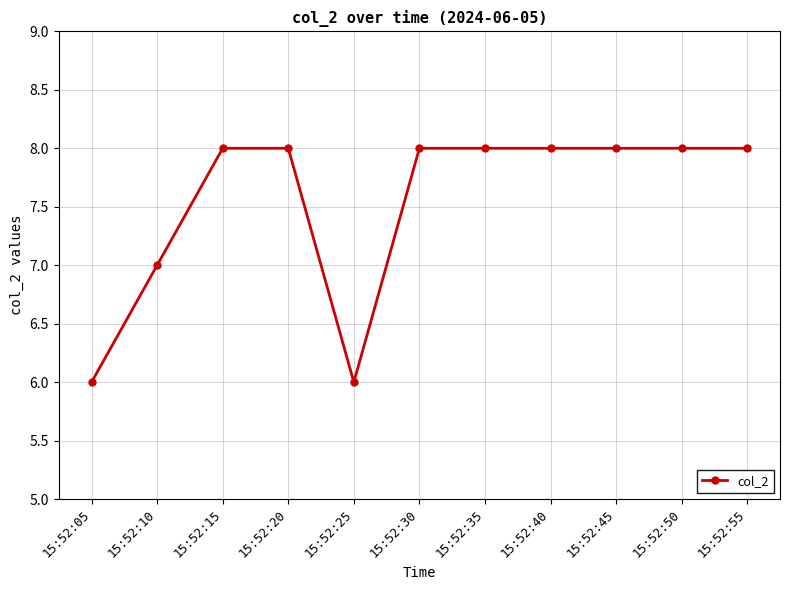

The chart shows a value of 14 at 15:52:45. True or false?

False